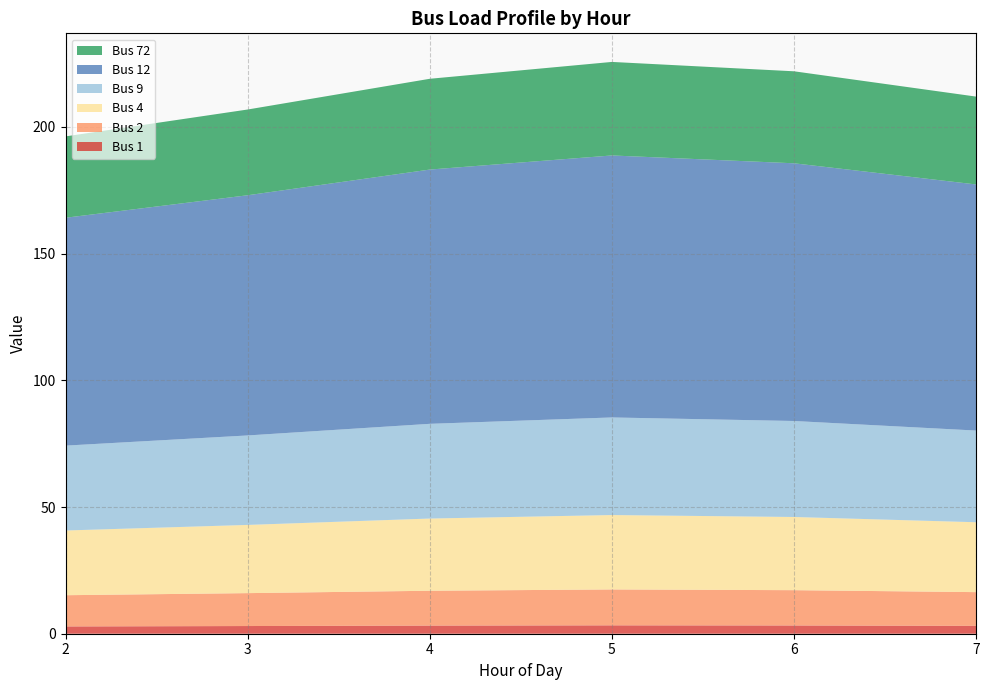

Reading right to left, what are all the values shown in this chart?

Bus 1: 3.1	3.3	3.3	3.2	3.0	2.9
Bus 2: 13.3	13.9	14.2	13.7	13.0	12.3
Bus 4: 27.6	28.9	29.4	28.5	26.9	25.5
Bus 9: 36.2	37.9	38.5	37.4	35.3	33.5
Bus 12: 97.1	101.7	103.4	100.4	94.8	89.9
Bus 72: 34.7	36.3	36.9	35.8	33.8	32.1